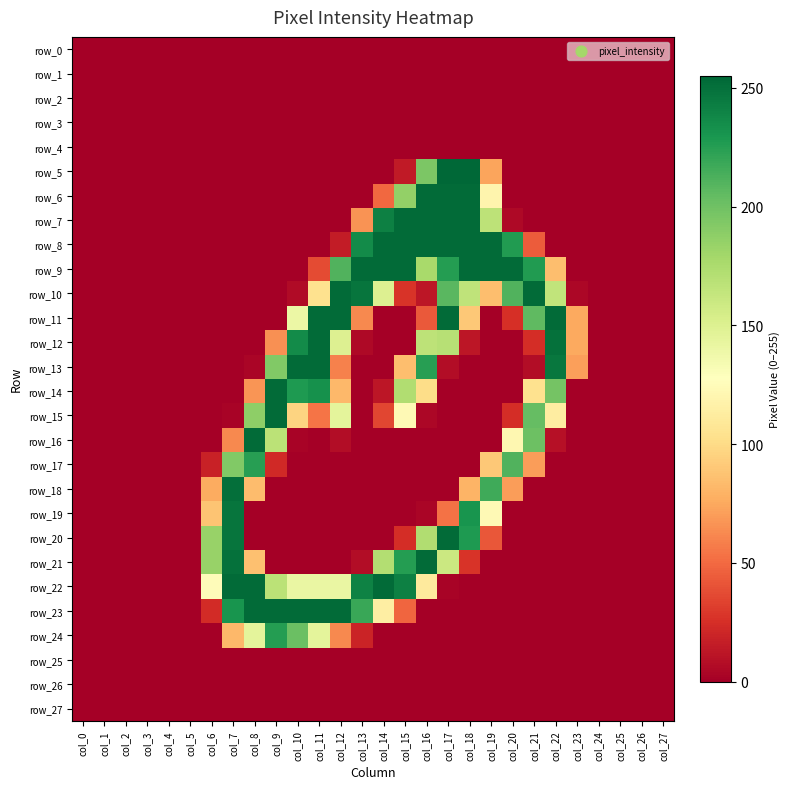

List the labels in order of row_10 value, smallest first.

col_0, col_1, col_2, col_3, col_4, col_5, col_6, col_7, col_8, col_9, col_24, col_25, col_26, col_27, col_23, col_10, col_16, col_15, col_19, col_11, col_14, col_22, col_18, col_17, col_20, col_13, col_12, col_21